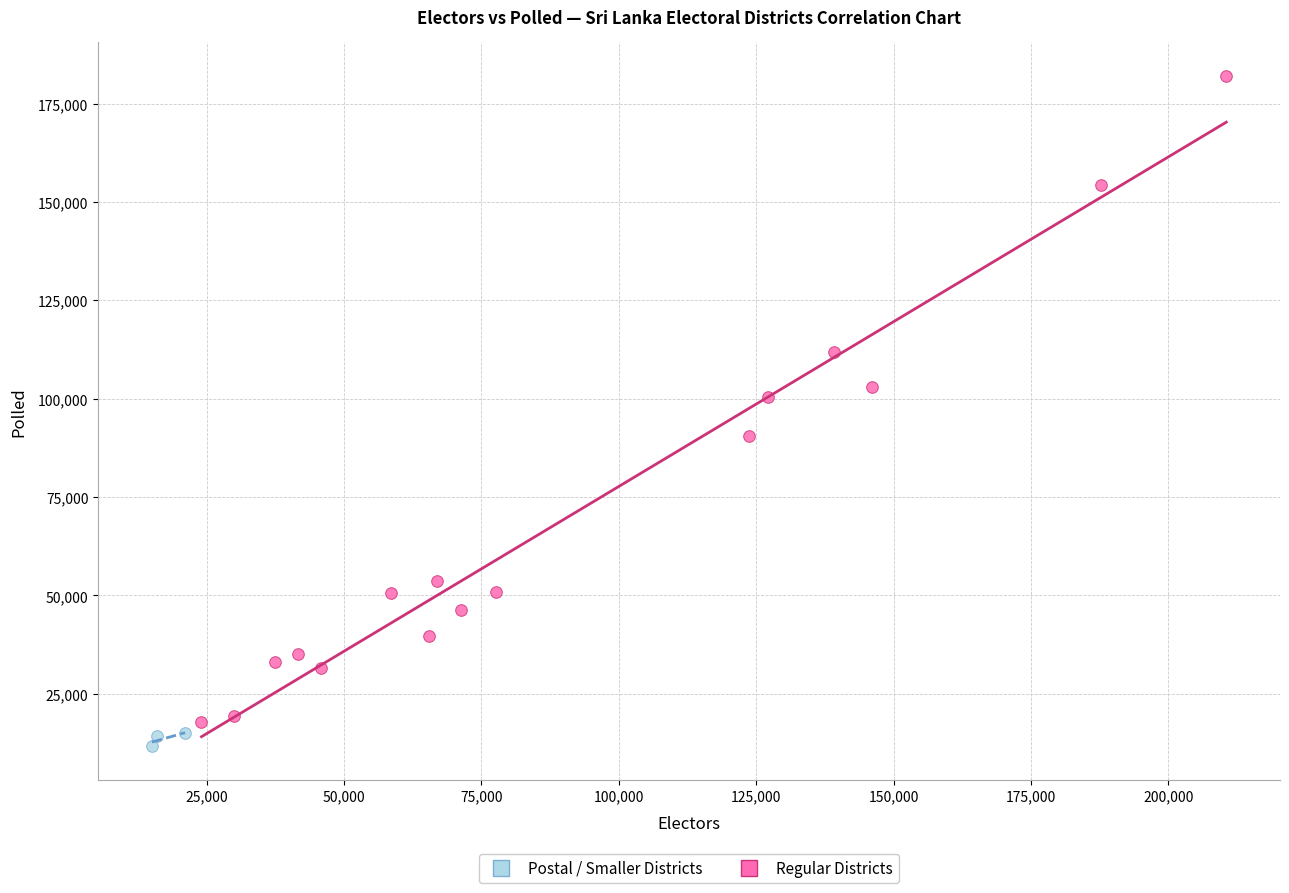

Which series contains the highest Y value?

Regular Districts